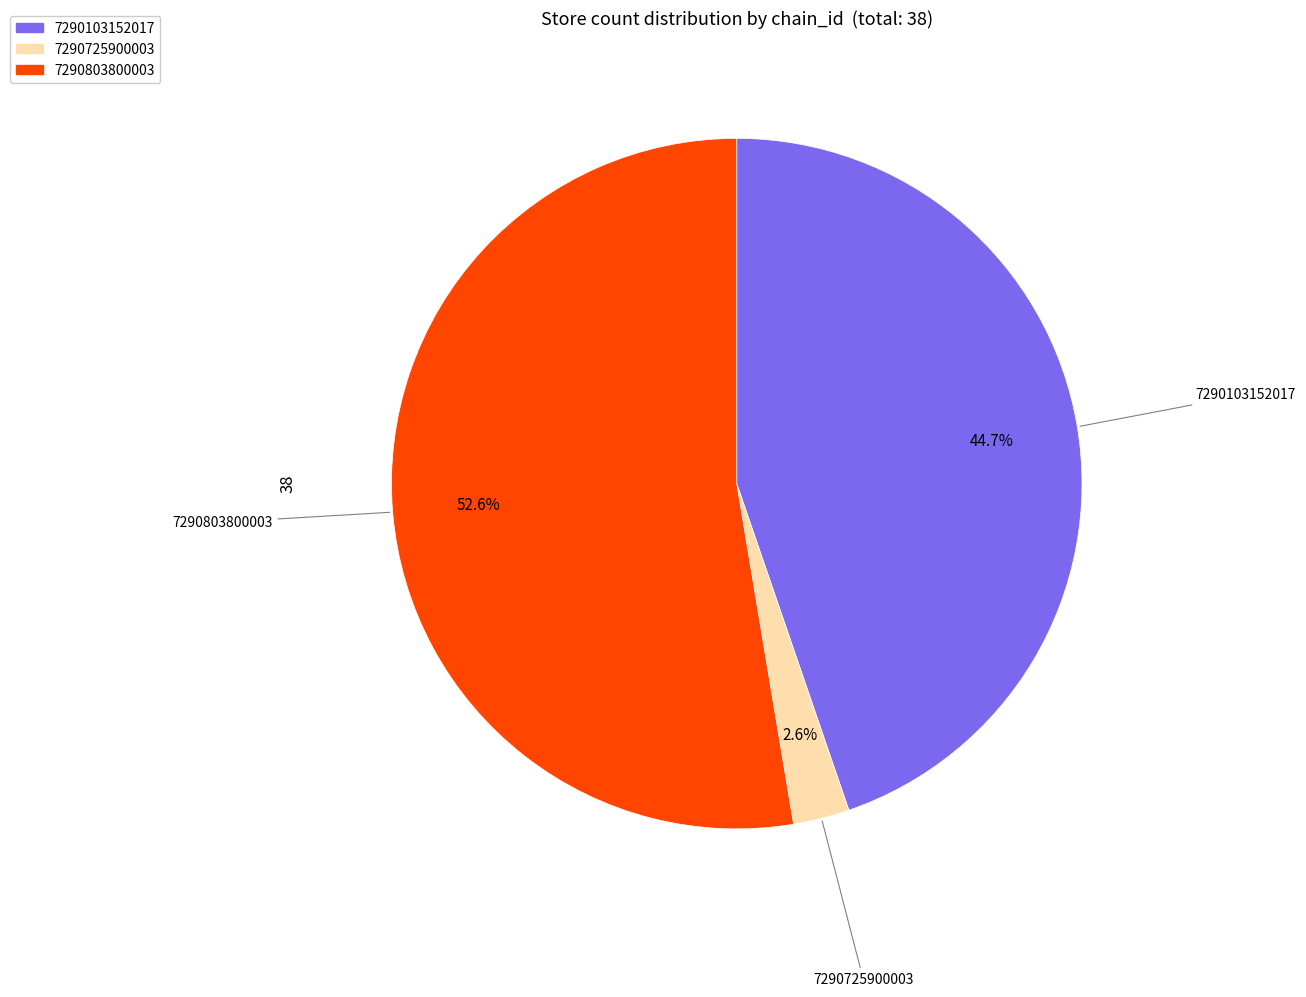

Between 7290725900003 and 7290803800003, which is larger?

7290803800003